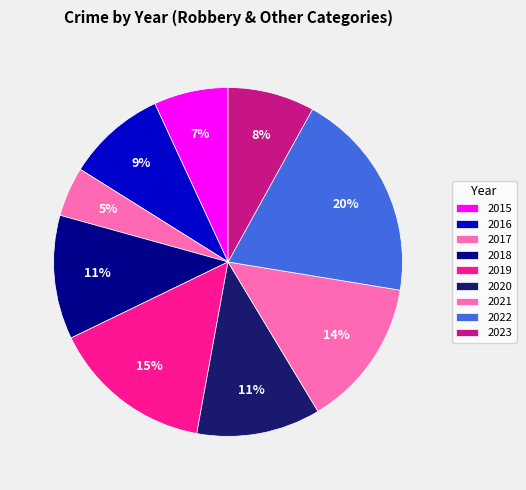

Which category has the biggest portion of the pie?

2022